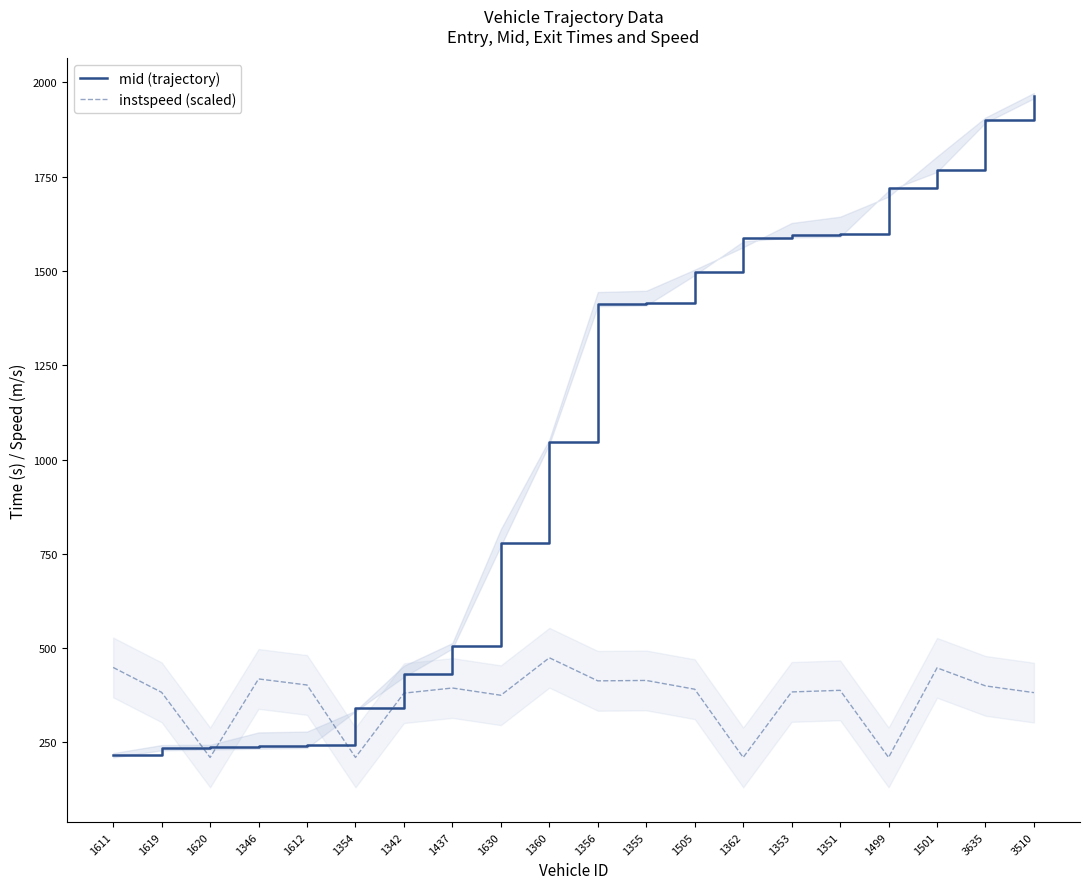

What are all the series names shown in the legend?

mid (trajectory), instspeed (scaled)